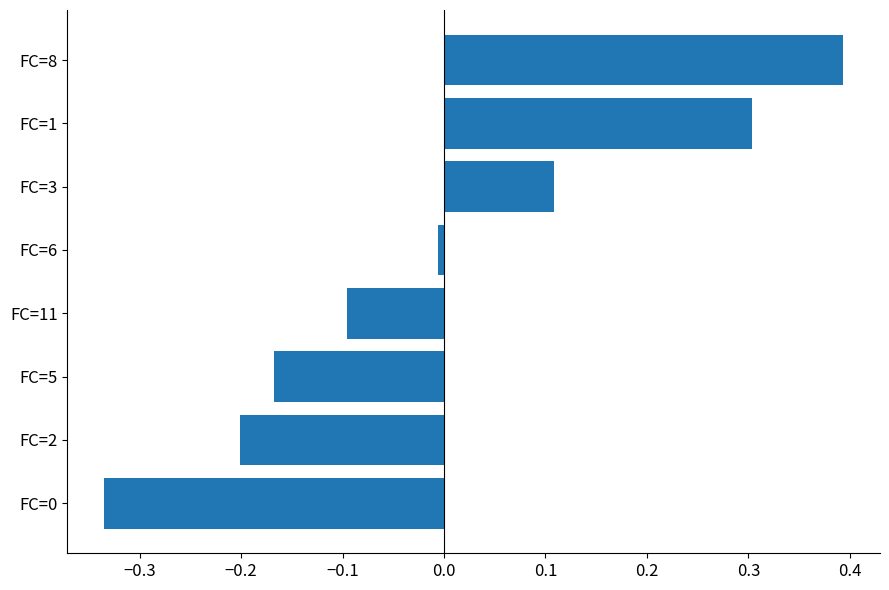

The value at FC=11 is -0.2. True or false?

False